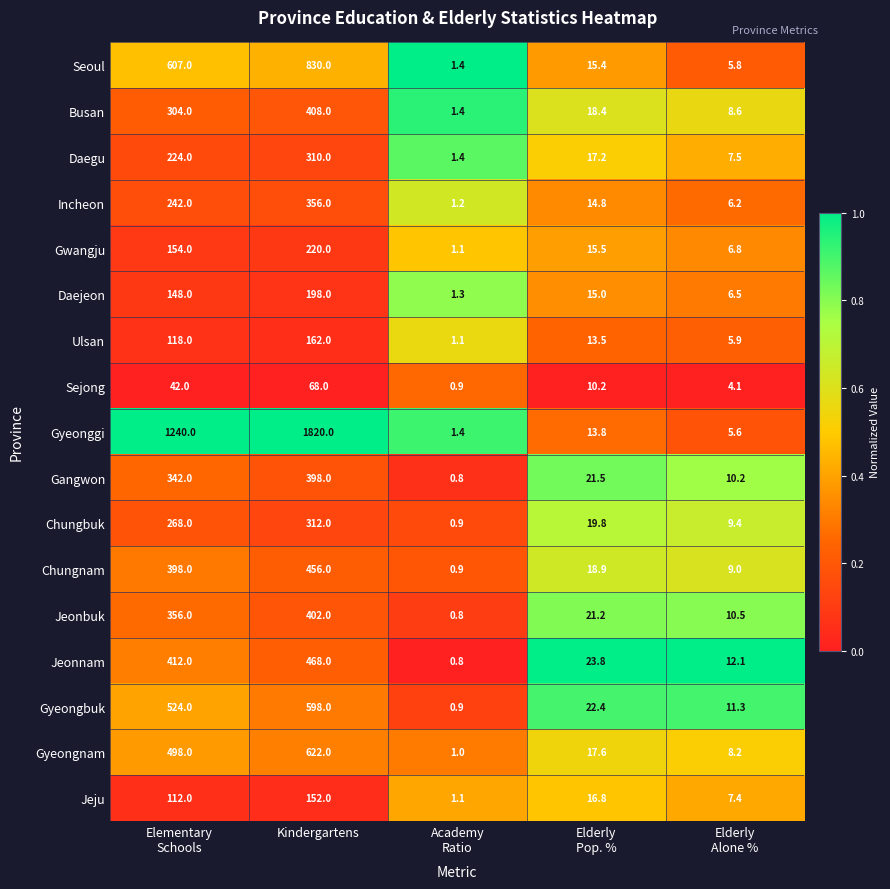

Rank the series by their maximum value, from lowest to highest.

Sejong, Jeju, Ulsan, Daejeon, Gwangju, Daegu, Chungbuk, Incheon, Gangwon, Jeonbuk, Busan, Chungnam, Jeonnam, Gyeongbuk, Gyeongnam, Seoul, Gyeonggi